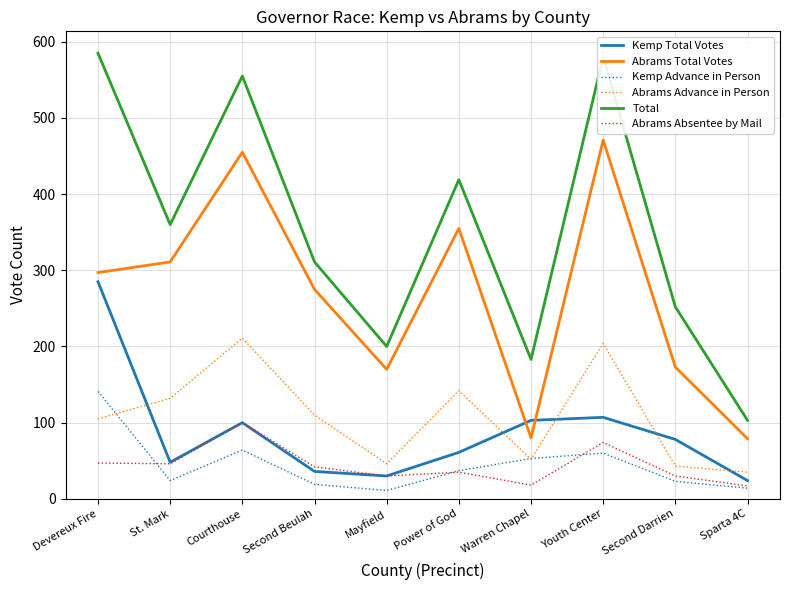

The value of Total at Second Beulah is 509. True or false?

False